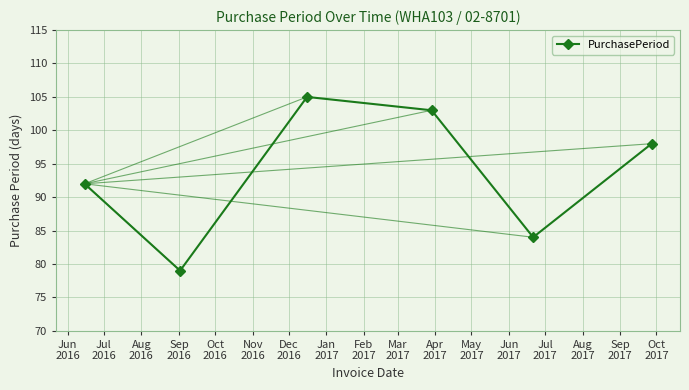

How many lines are shown in the chart?

1